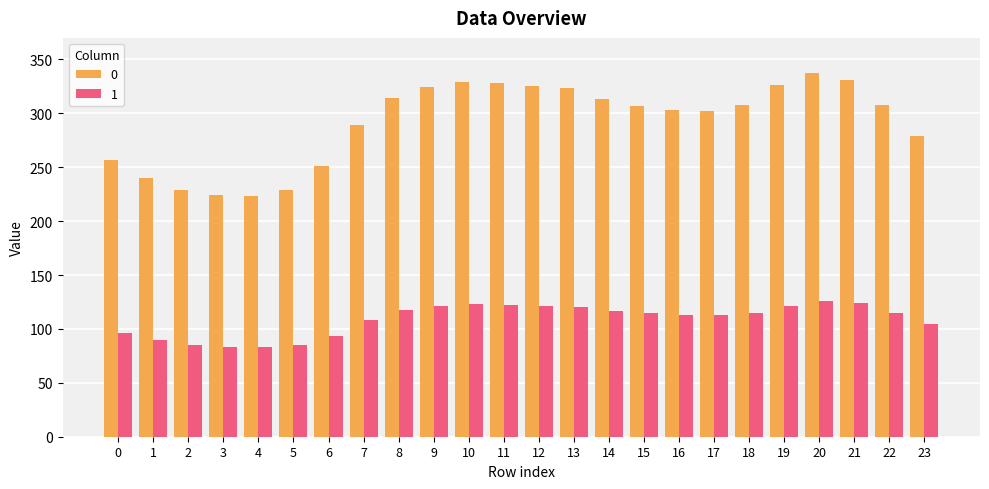

Rank the series by their maximum value, from lowest to highest.

1, 0